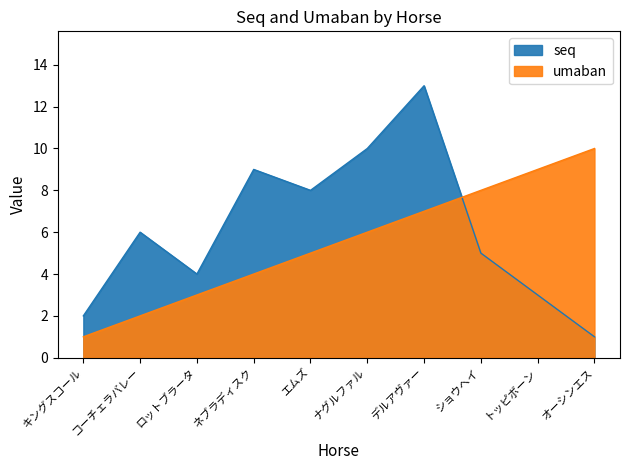

What are all the series names shown in the legend?

seq, umaban